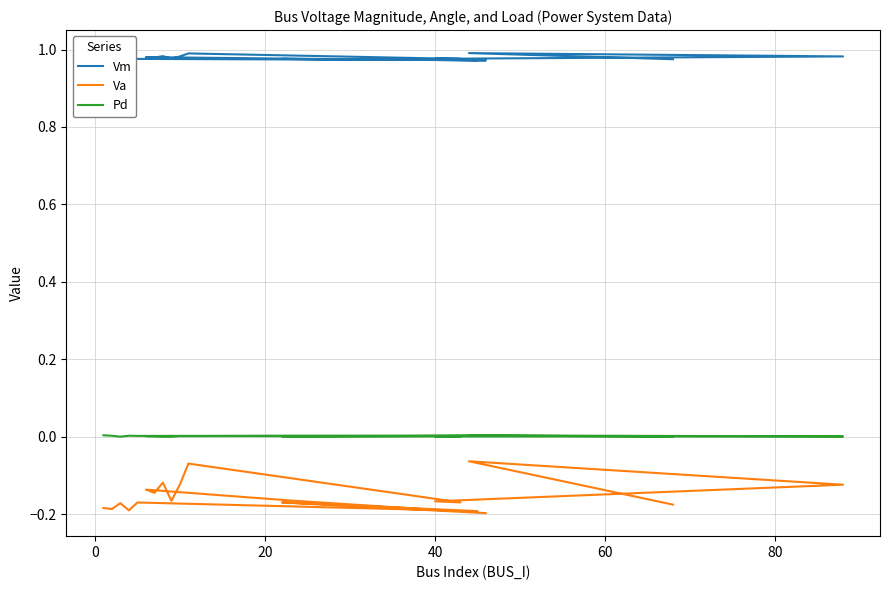

Reading left to right, extract all data points from this chart.

Vm: 1.0	1.0	1.0	1.0	1.0	1.0	1.0	1.0	1.0	1.0	1.0	1.0	1.0	1.0	1.0	1.0	1.0	1.0	1.0	1.0
Va: -0.2	-0.2	-0.2	-0.2	-0.2	-0.2	-0.2	-0.2	-0.2	-0.1	-0.1	-0.1	-0.2	-0.1	-0.1	-0.2	-0.2	-0.1	-0.1	-0.2
Pd: 0.0	0.0	0.0	0.0	0.0	0.0	0.0	0.0	0.0	0.0	0.0	0.0	0.0	0.0	0.0	0.0	0.0	0.0	0.0	0.0